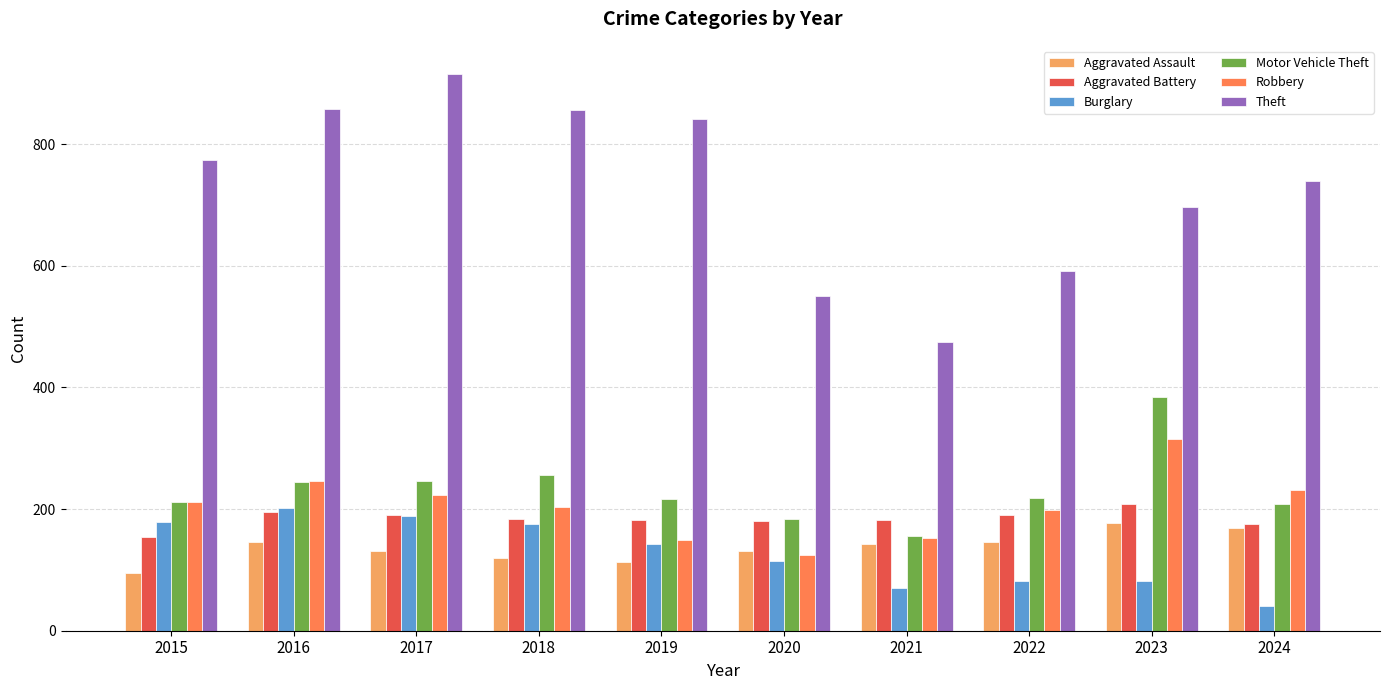

Which series has the largest range (max minus min)?

Theft